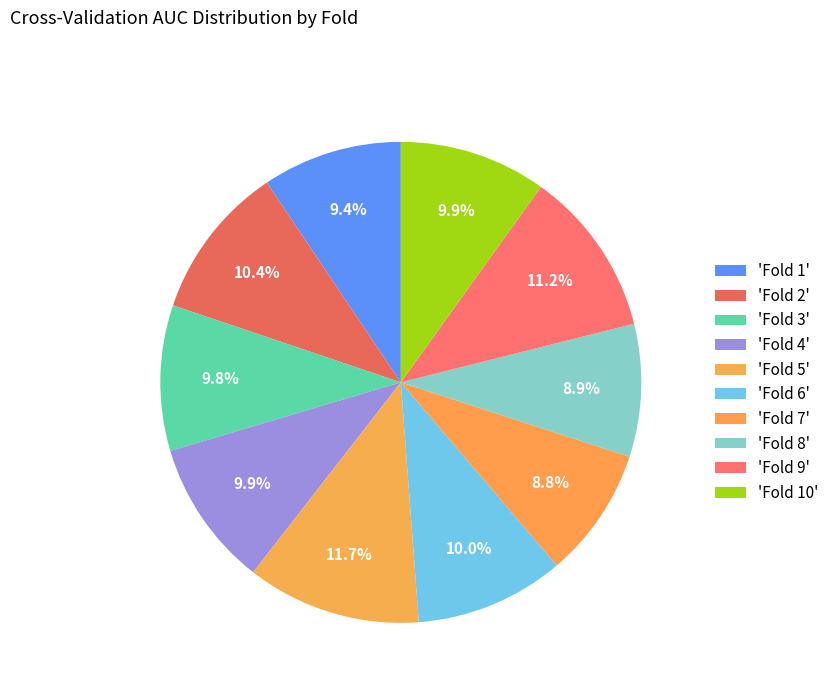

Count the number of slices in the pie.

10